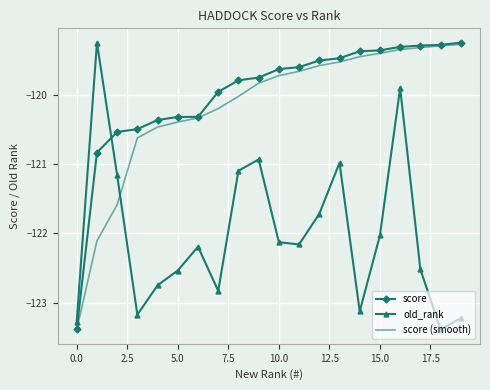

True or false: score and old_rank cross at least once.

True